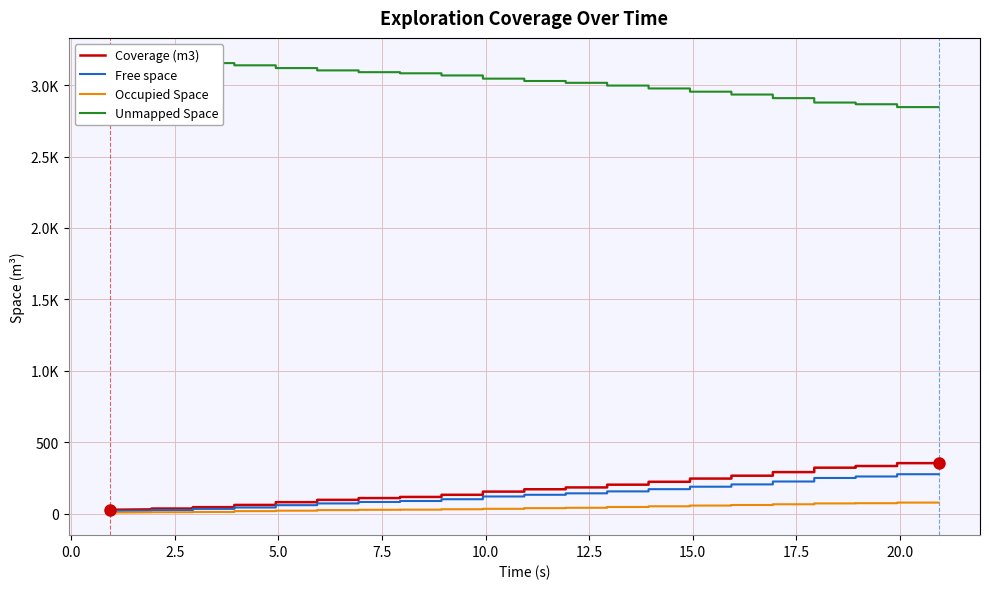

What is the maximum value shown in the chart?

3172.5